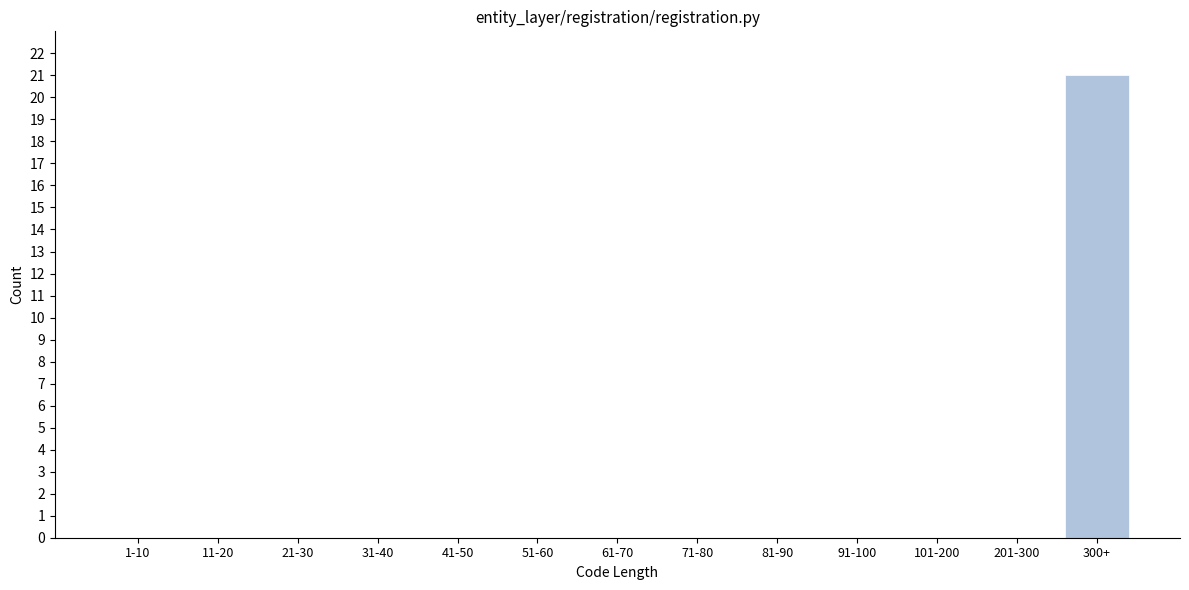

Reading right to left, list all the values displayed in this chart.

300+=21	201-300=0	101-200=0	91-100=0	81-90=0	71-80=0	61-70=0	51-60=0	41-50=0	31-40=0	21-30=0	11-20=0	1-10=0